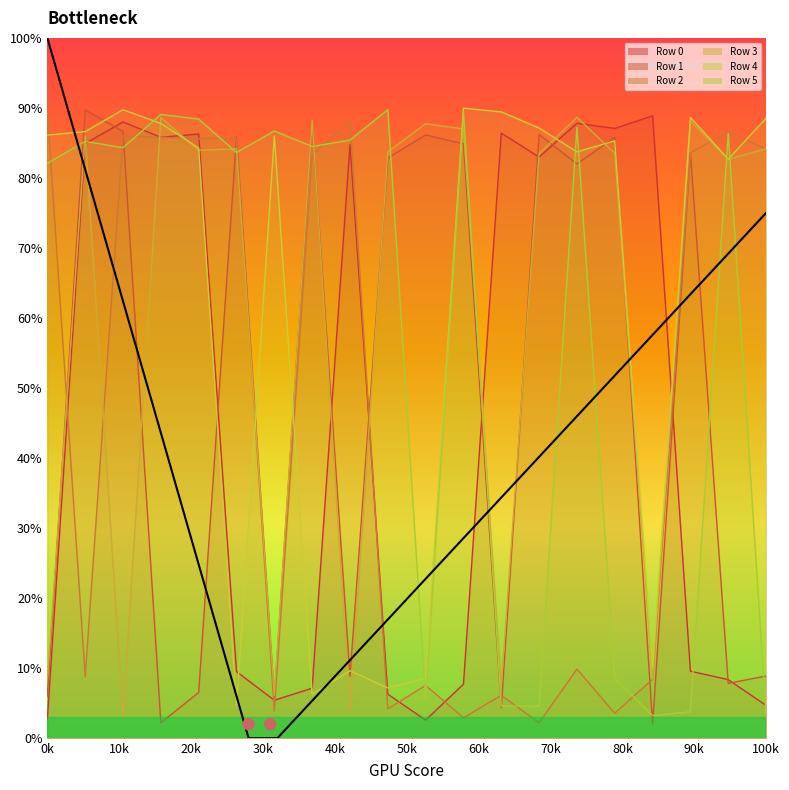

Which series contains the lowest Y value?

Row 1